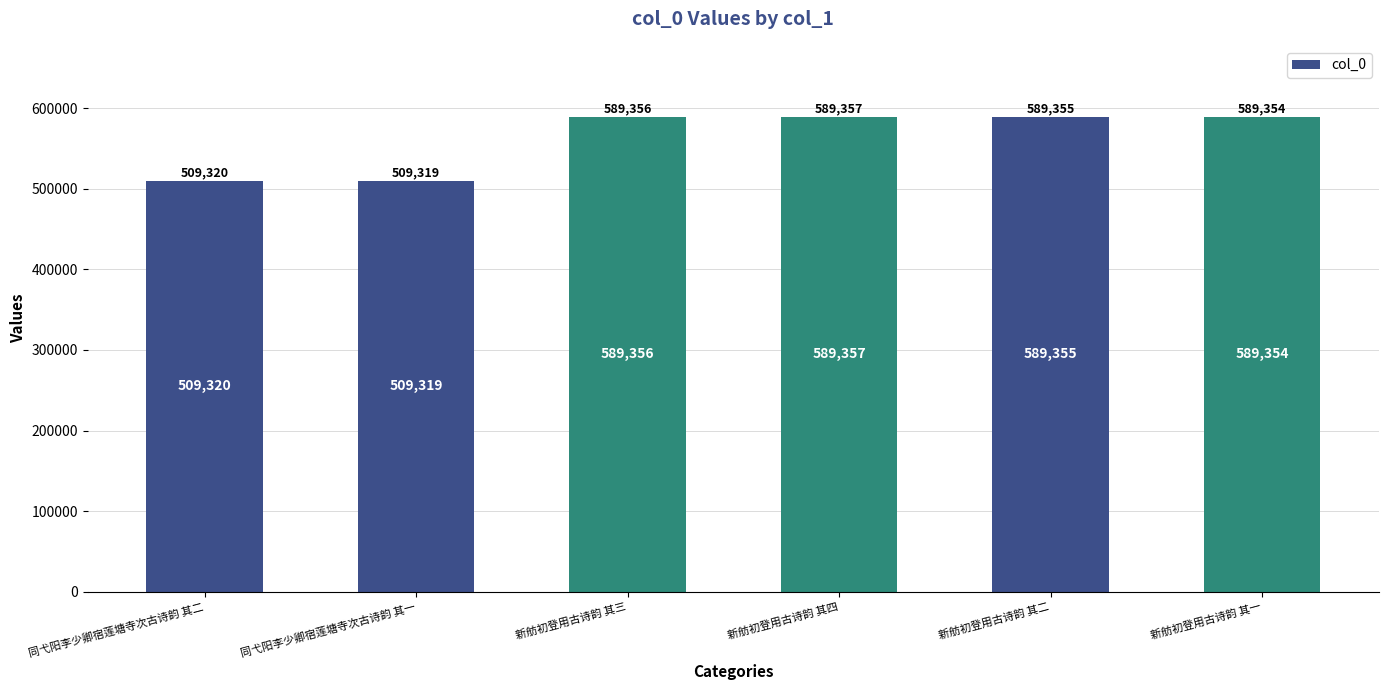

What is the label of the 5th bar from the right?

同弋阳李少卿宿莲塘寺次古诗韵 其一